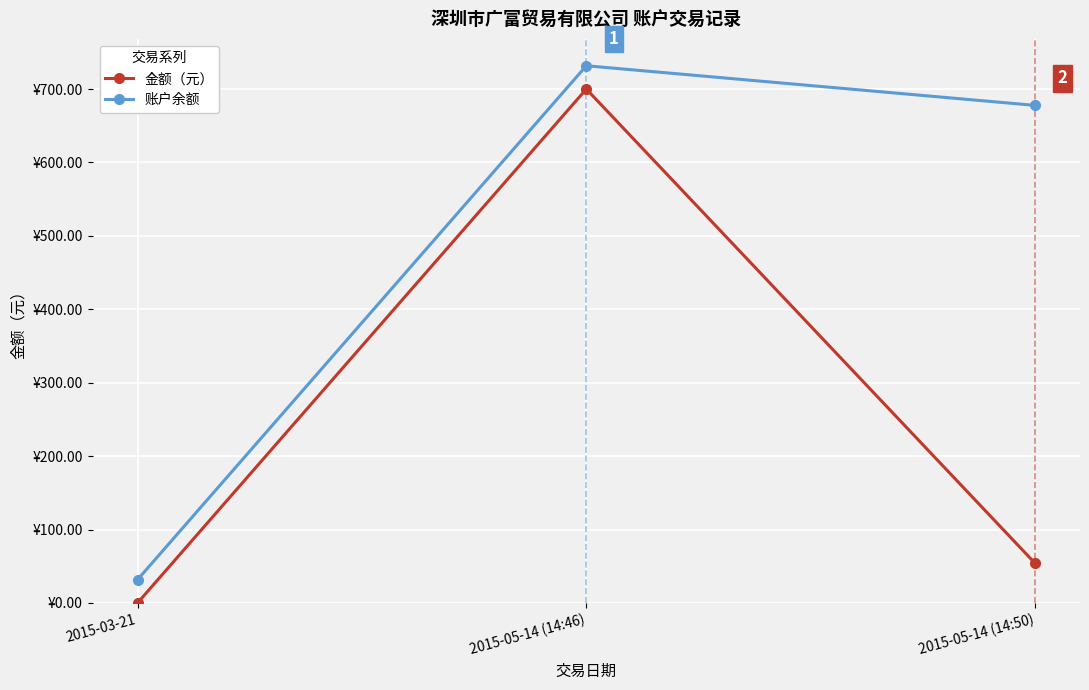

List the series in order of their peak value, highest first.

账户余额, 金额（元）